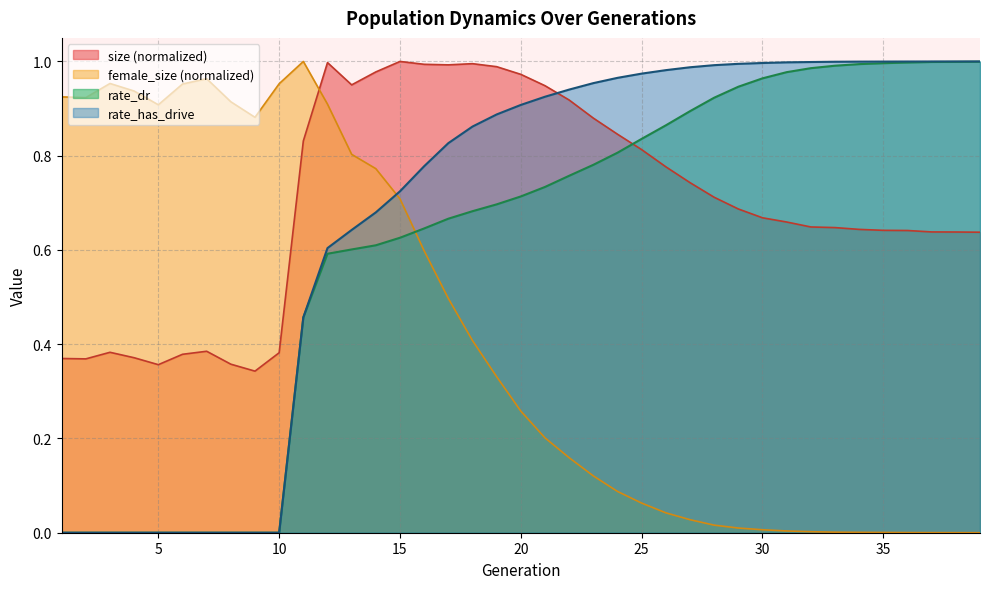

What value does the size series have at 35?

0.6